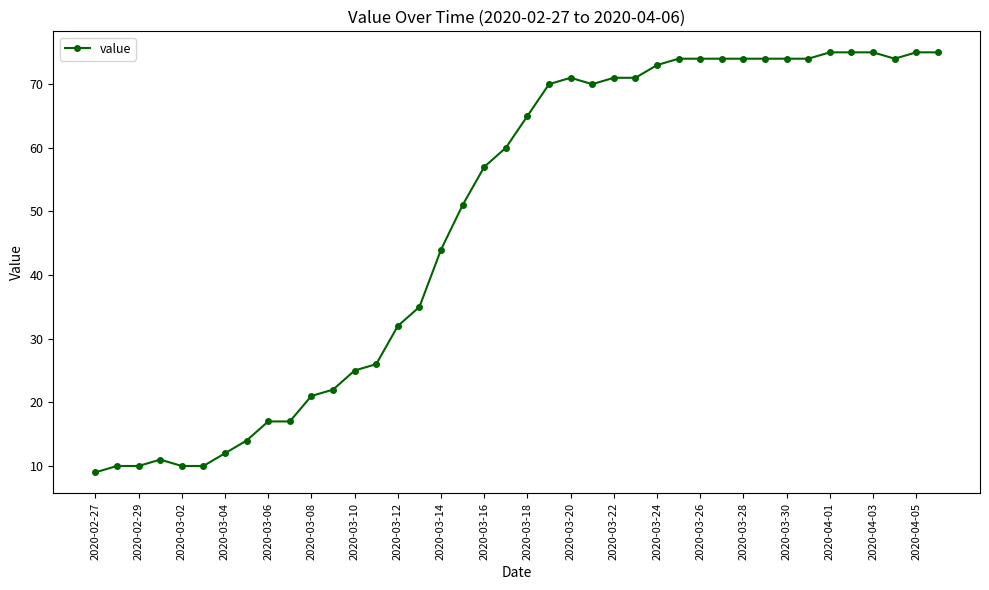

What is the sum of all values?

1951